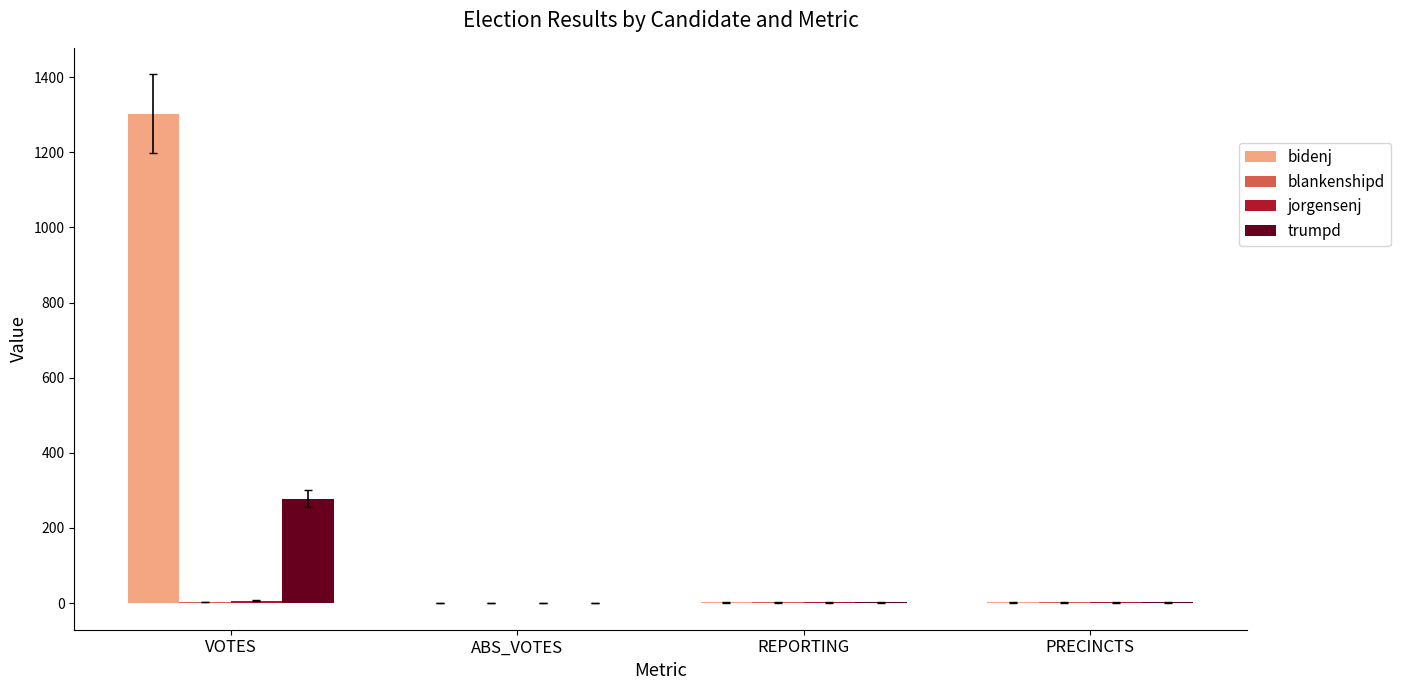

Which series has the largest total across all categories?

bidenj